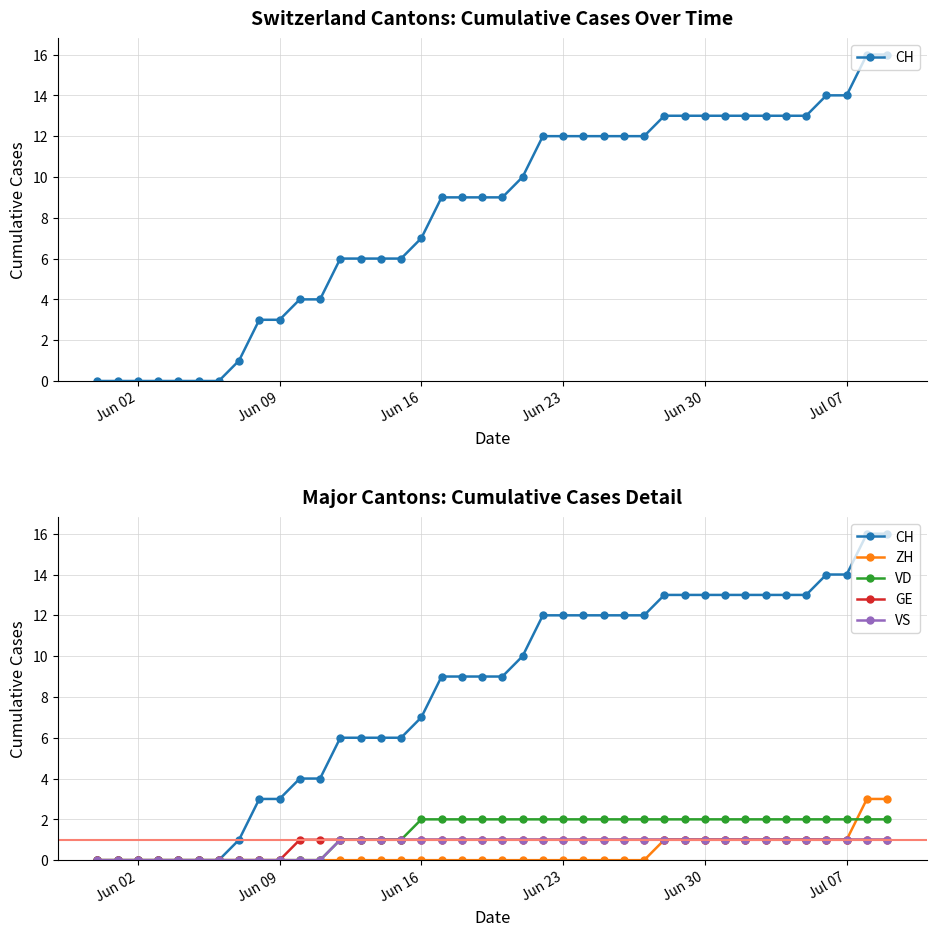

How many categories are shown in the chart?

40